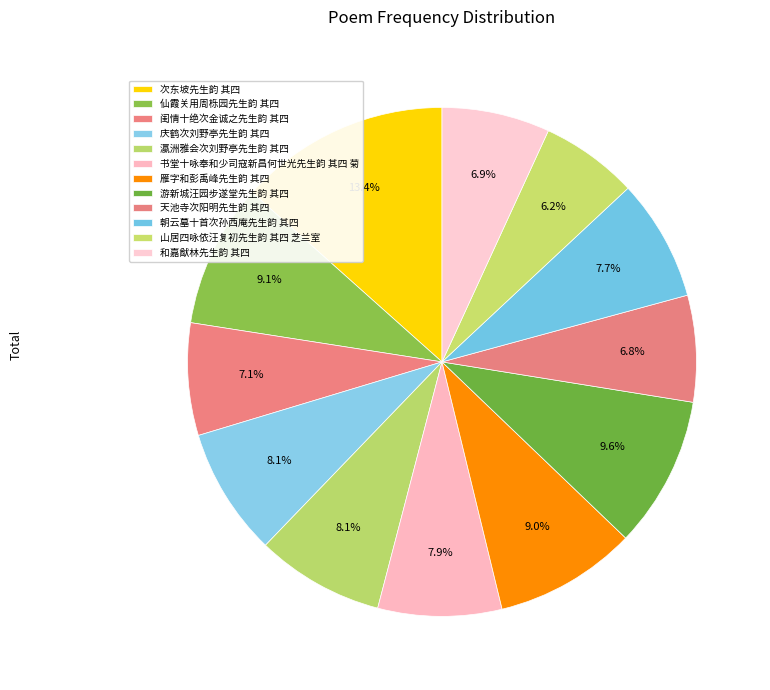

How many segments does this pie chart have?

12